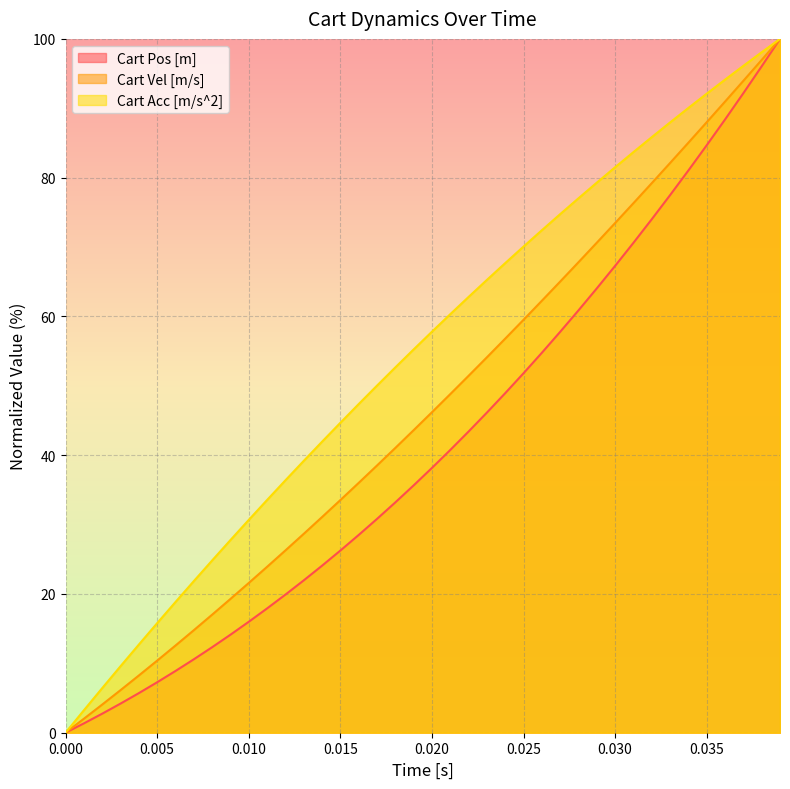

List the series in order of their overall mean, highest first.

Cart Acc [m/s^2], Cart Vel [m/s], Cart Pos [m]